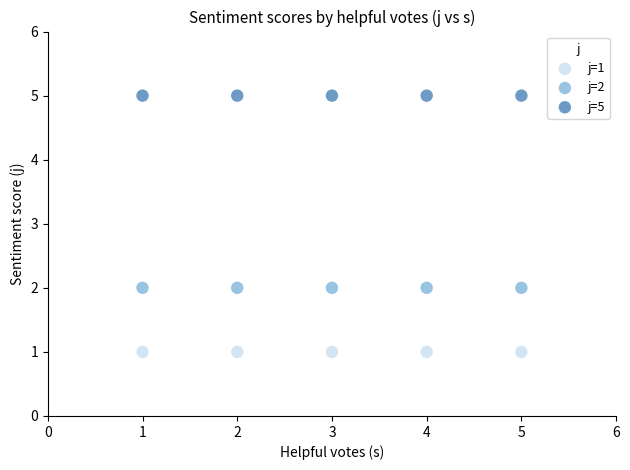

Which series reaches the maximum Y coordinate?

j=5